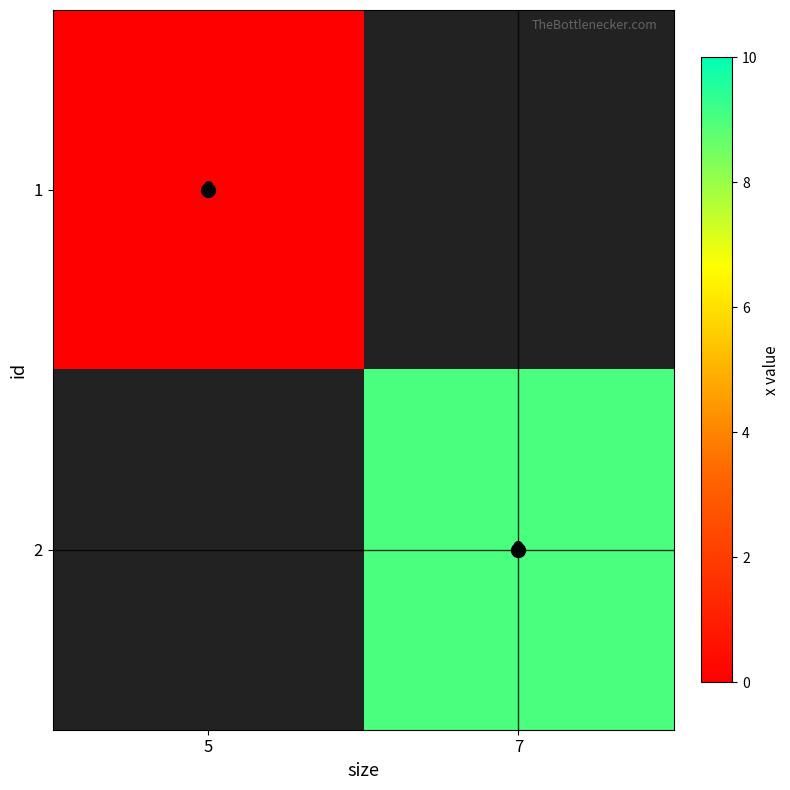

At how many categories does at least one series exceed 5?

1